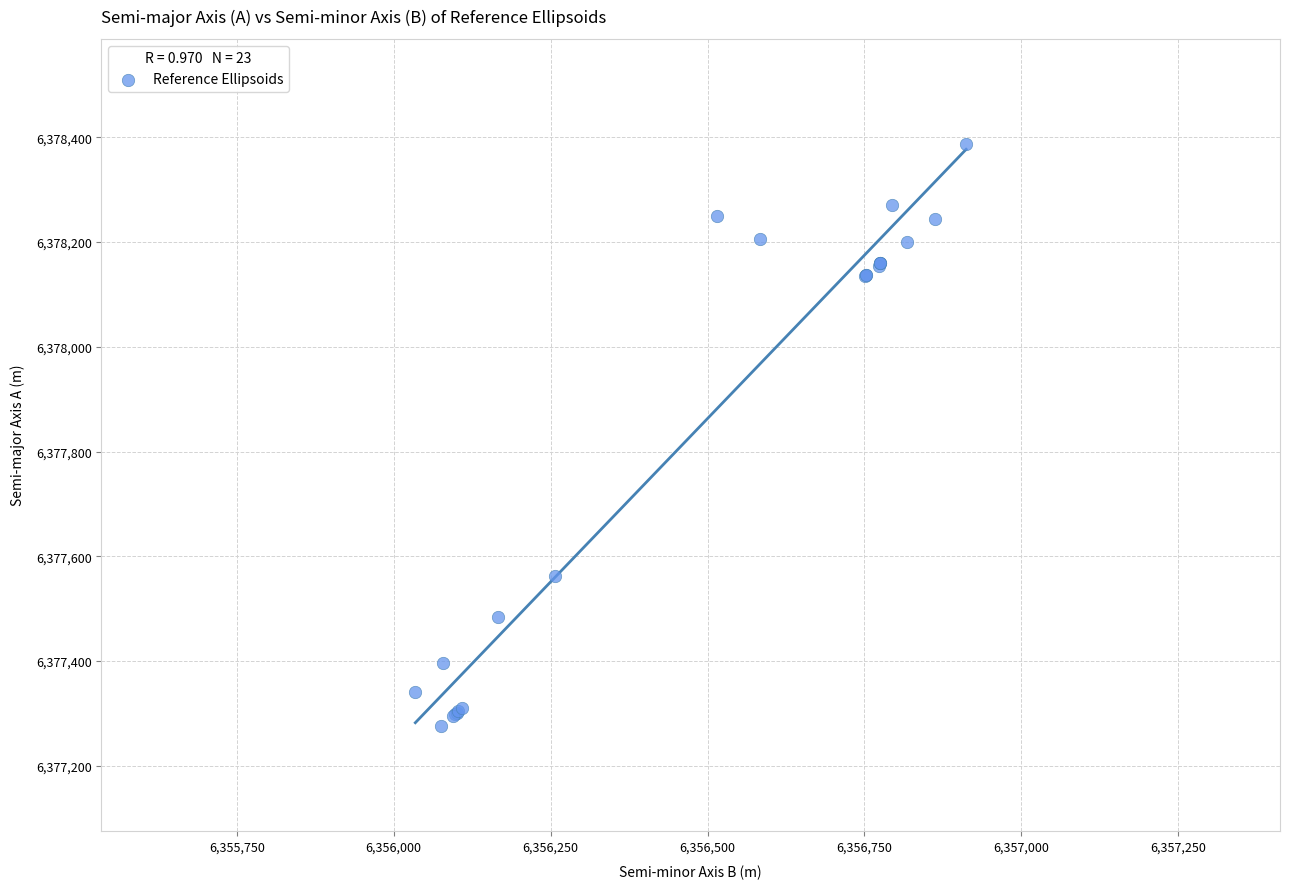

What Y value in the scatter plot is closest to 6377832?

6377563.4